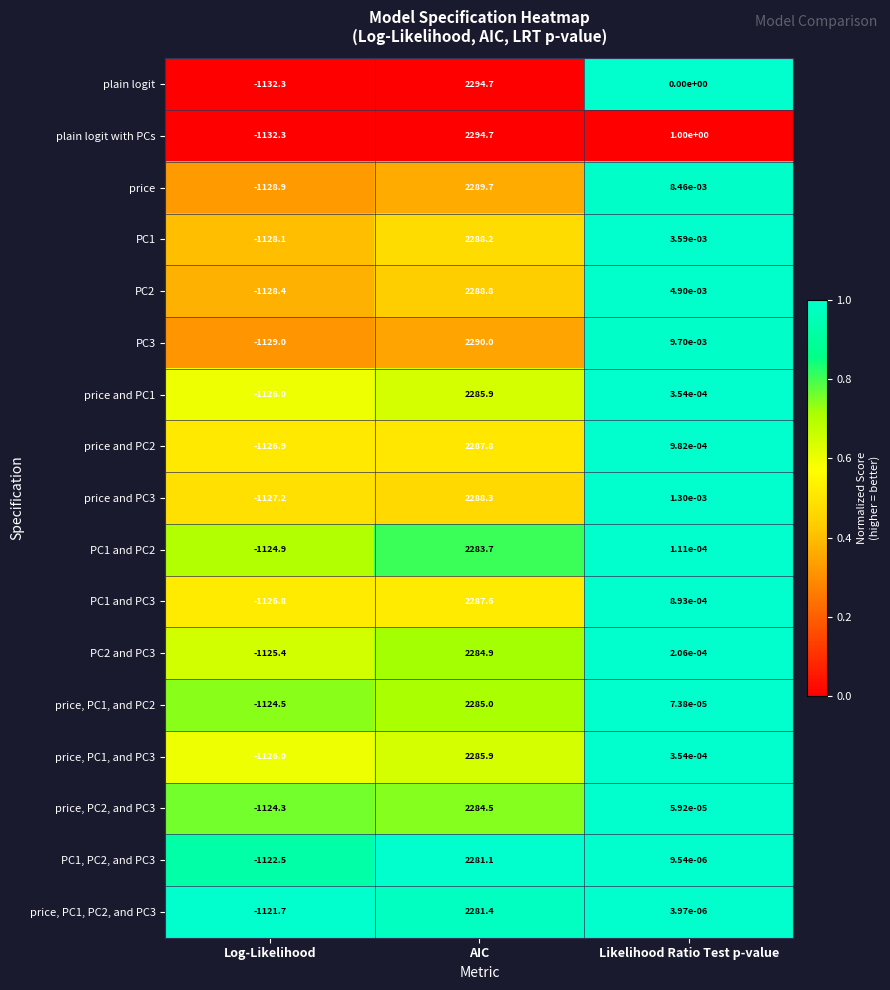

At which label does price and PC2 reach its peak?

AIC